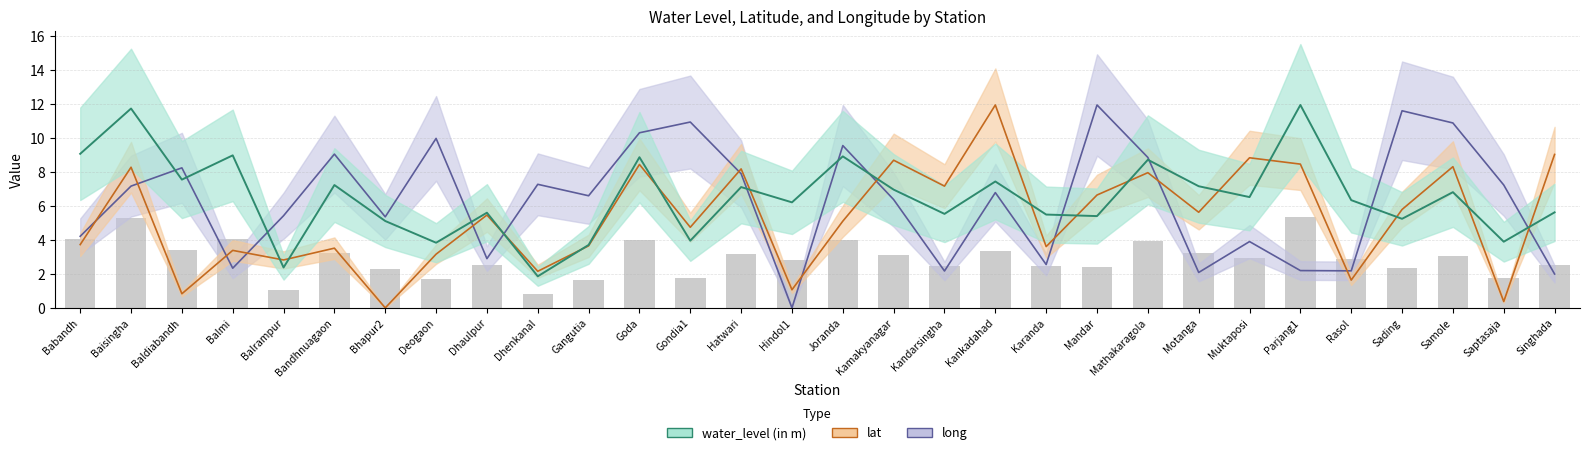

What are all the series names shown in the legend?

water_level (in m), lat, long